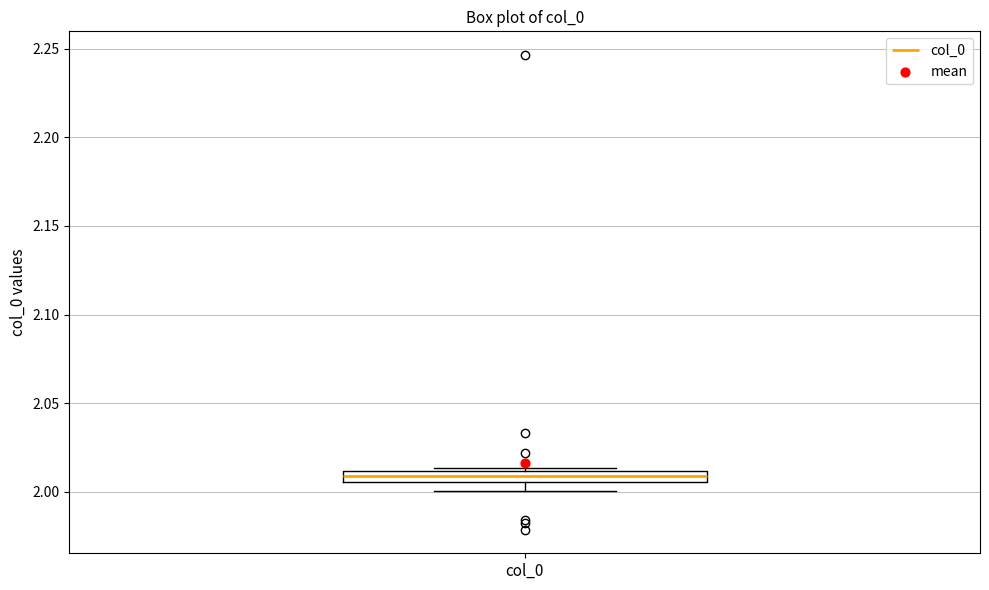

Where is the upper edge of the box for col_0 on the y-axis? The values are not printed on the chart, so give them approximately, as read against the axis.

2.010